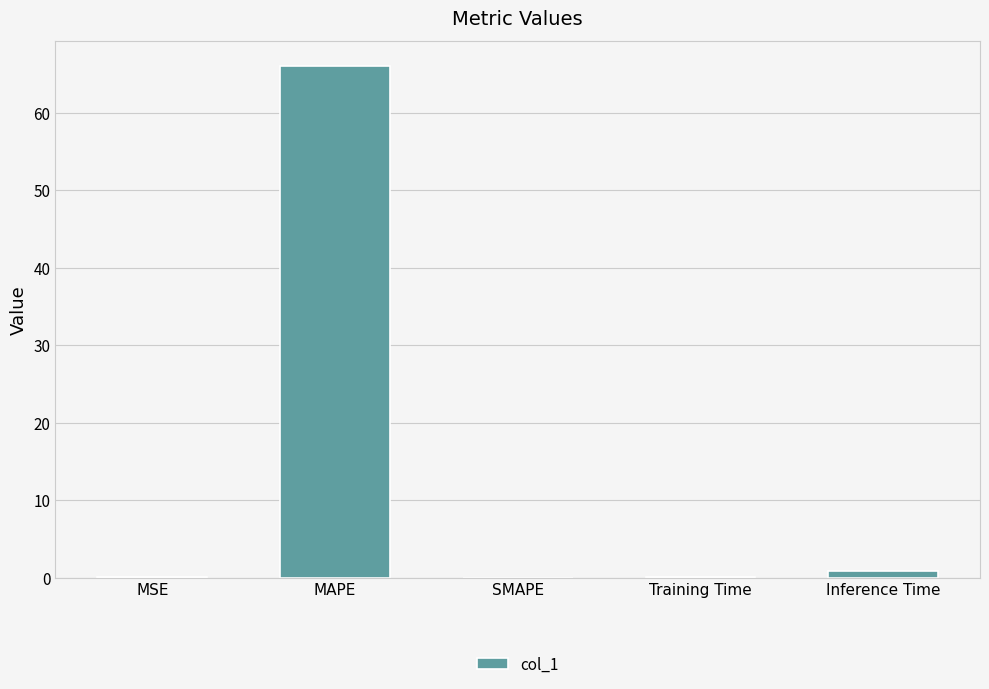

The value at SMAPE is 0.0. True or false?

True